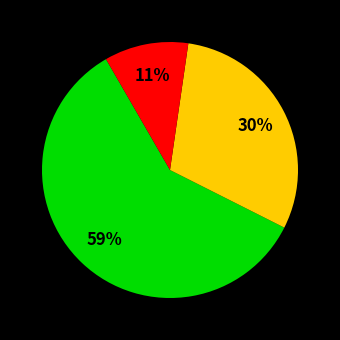

Does any single category account for the majority?

Yes